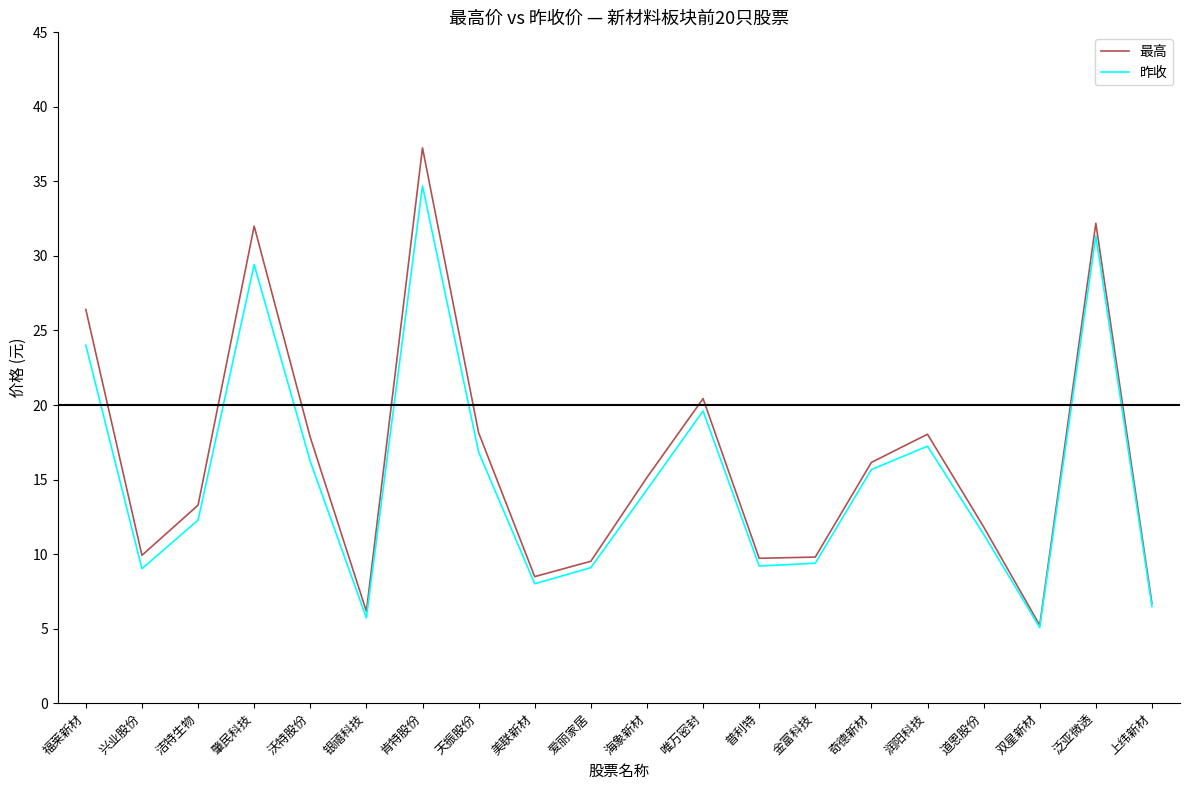

What is the difference between the highest and lowest values at 金富科技?

0.4